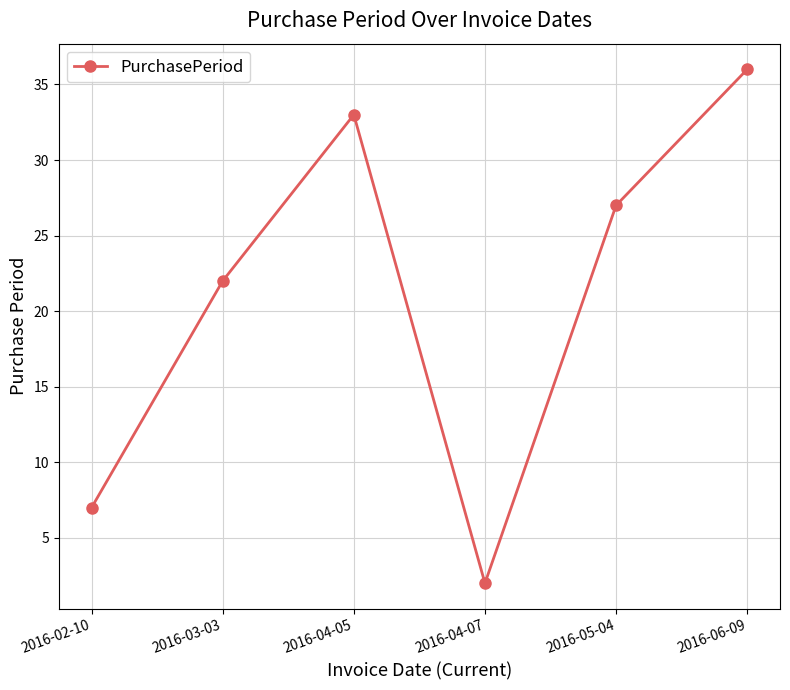

Approximately how many times larger is the value at 2016-06-09 compared to 2016-02-10?

5.1